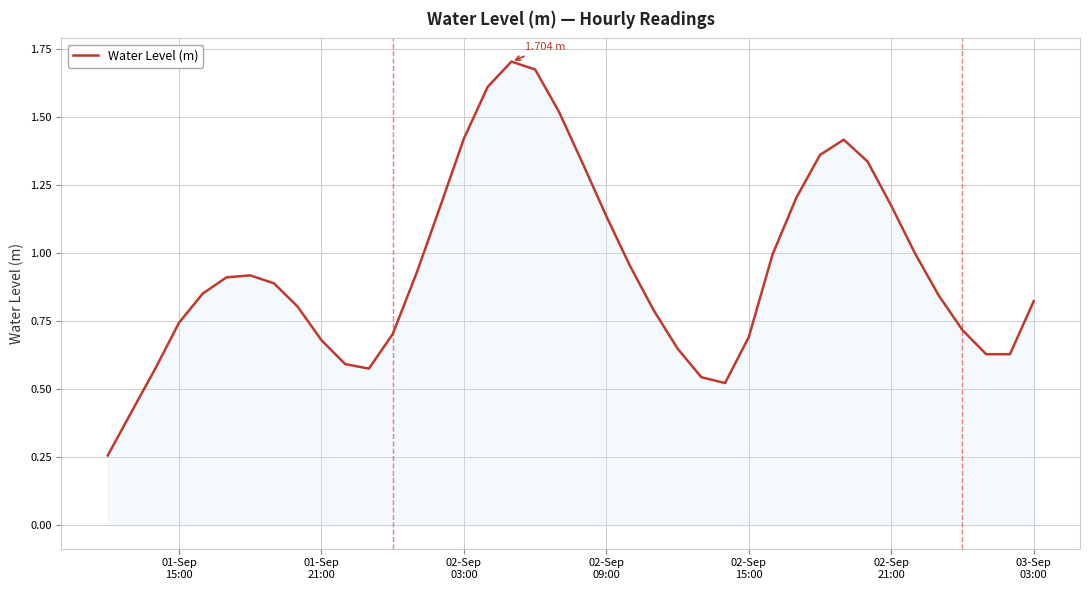

How many points are higher than both their immediate neighbors (excluding endpoints)?

3